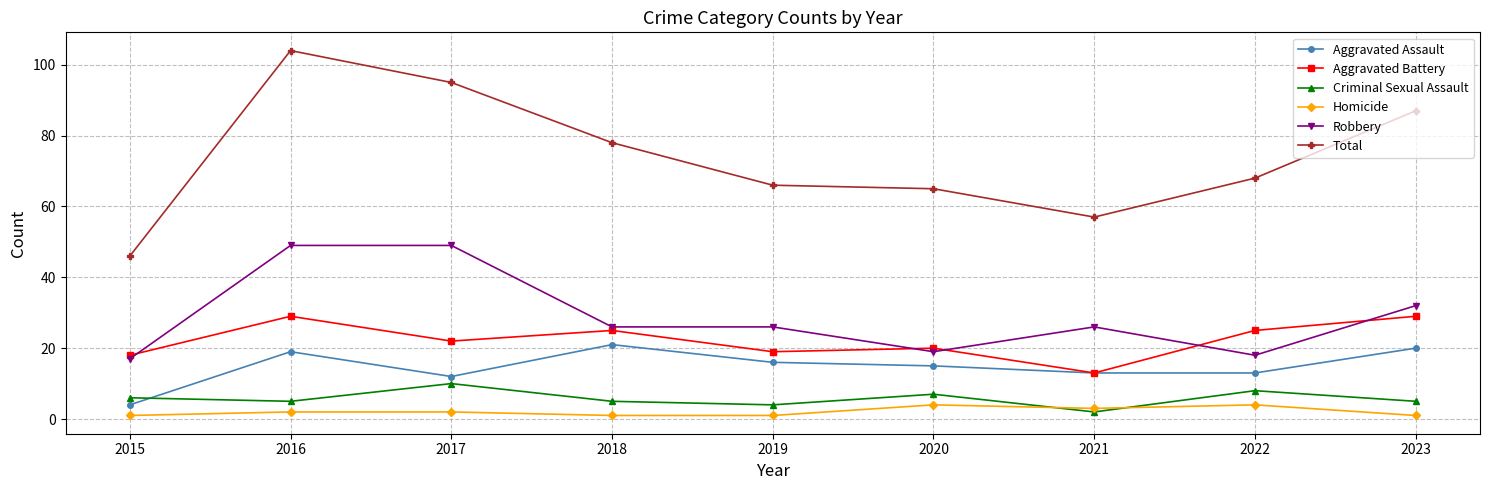

Rank the series by their maximum value, from lowest to highest.

Homicide, Criminal Sexual Assault, Aggravated Assault, Aggravated Battery, Robbery, Total